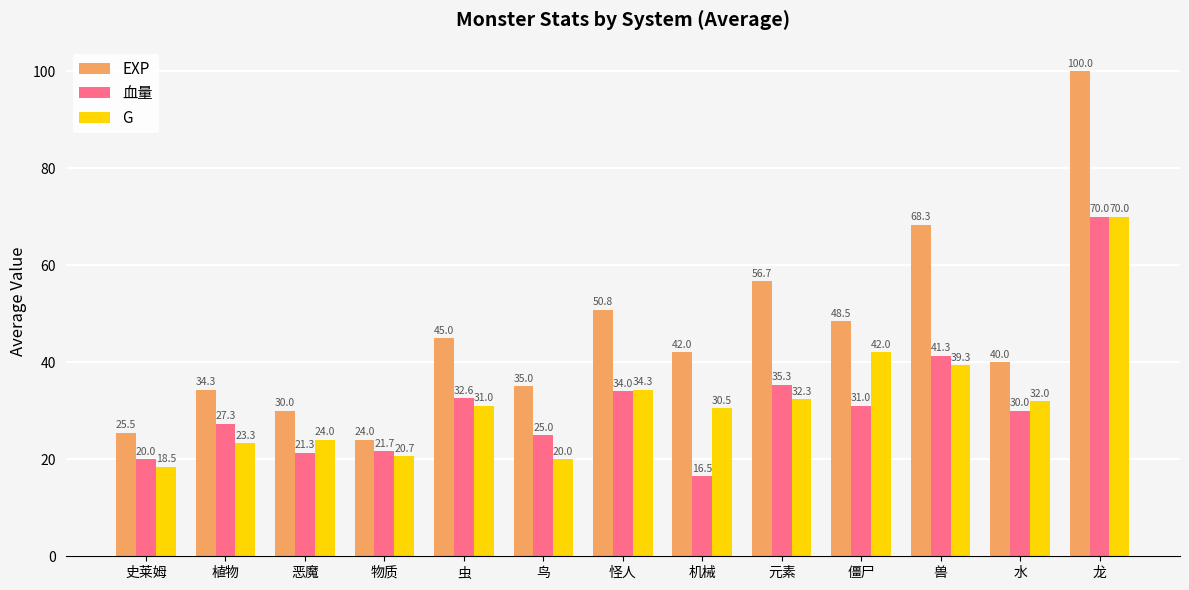

What is the value of the G bar at the 9th from the left?

32.3